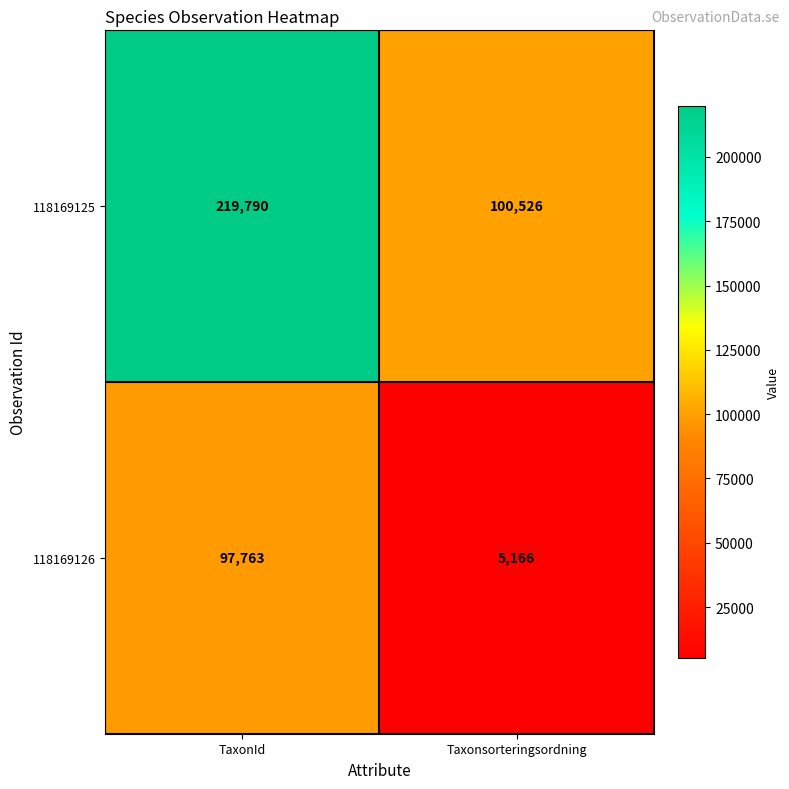

Between TaxonId and Taxonsorteringsordning, which series saw the biggest shift?

118169125